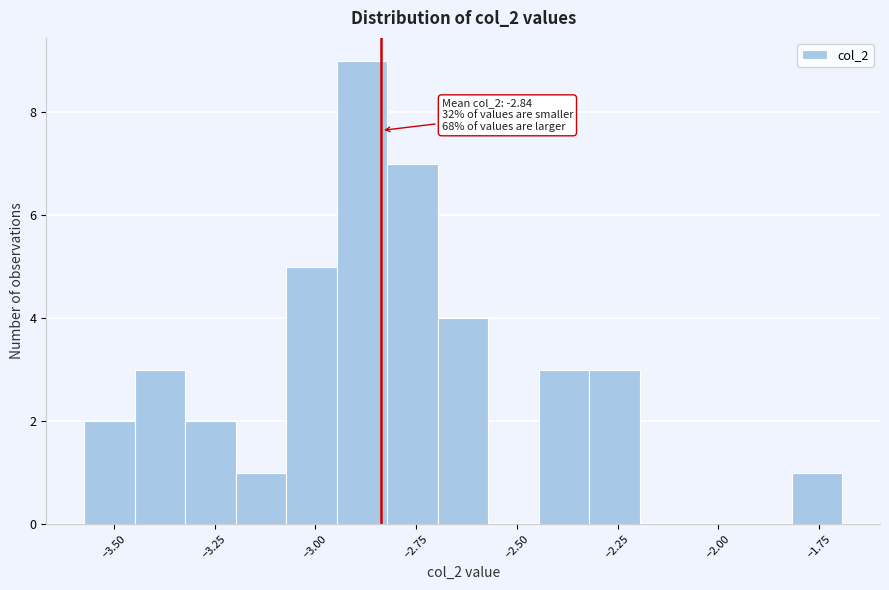

Read against the x-axis, roughly where is the centre of the tallest bar?

-2.90